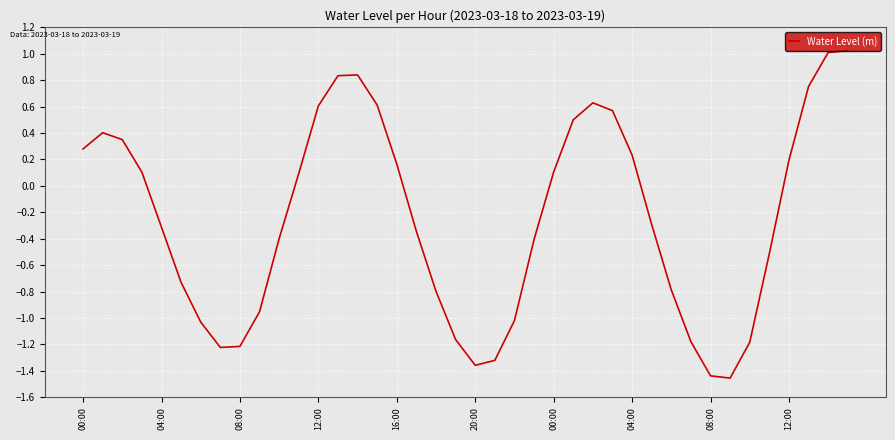

What is the maximum value shown in the chart?

1.0